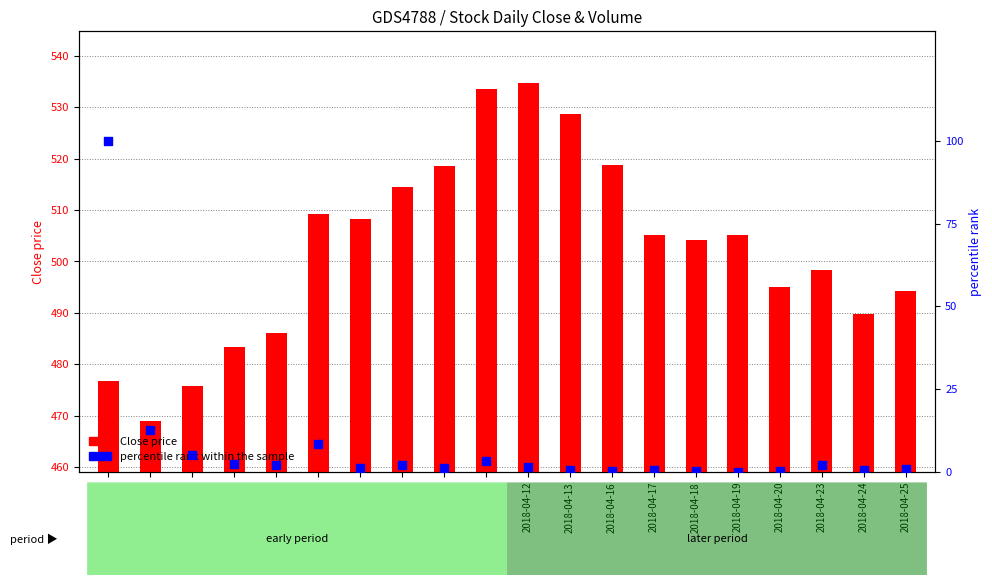

Which series has the largest Y range (max minus min)?

percentile rank within the sample